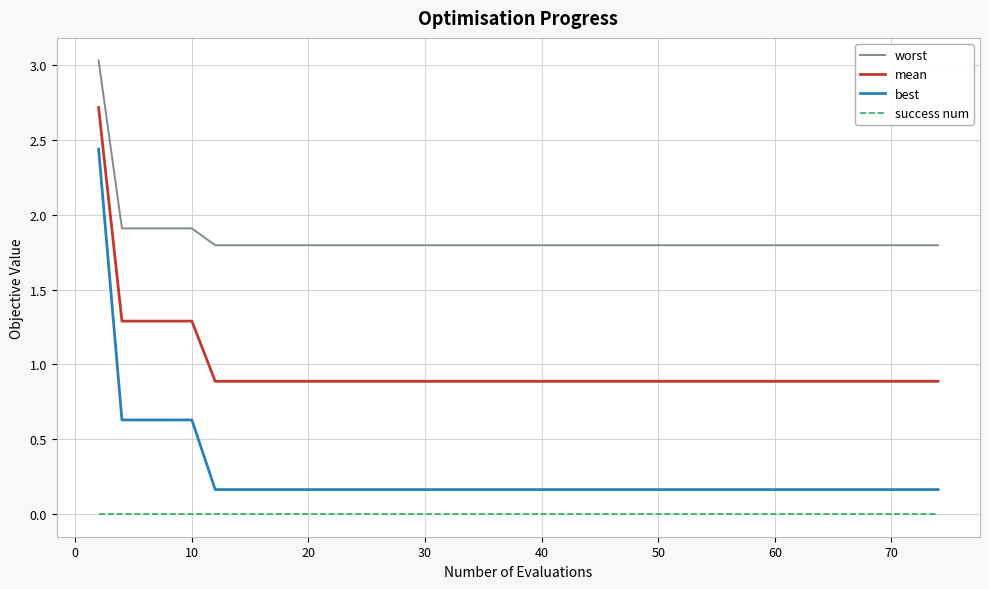

What are all the series names shown in the legend?

worst, mean, best, success num